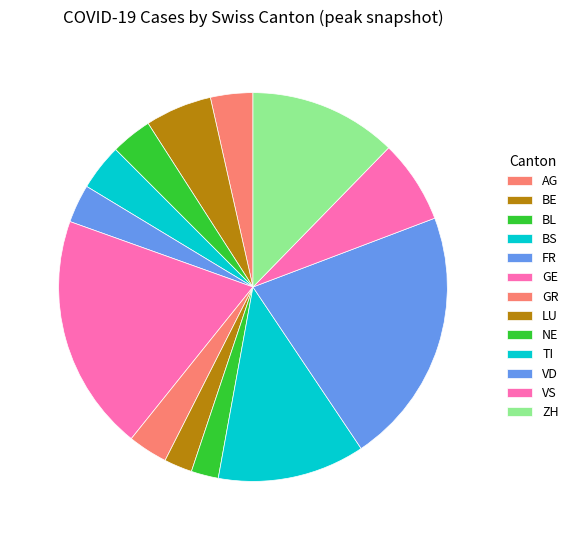

To the nearest percent, what is the difference between the largest and smallest slice percentages?

19%